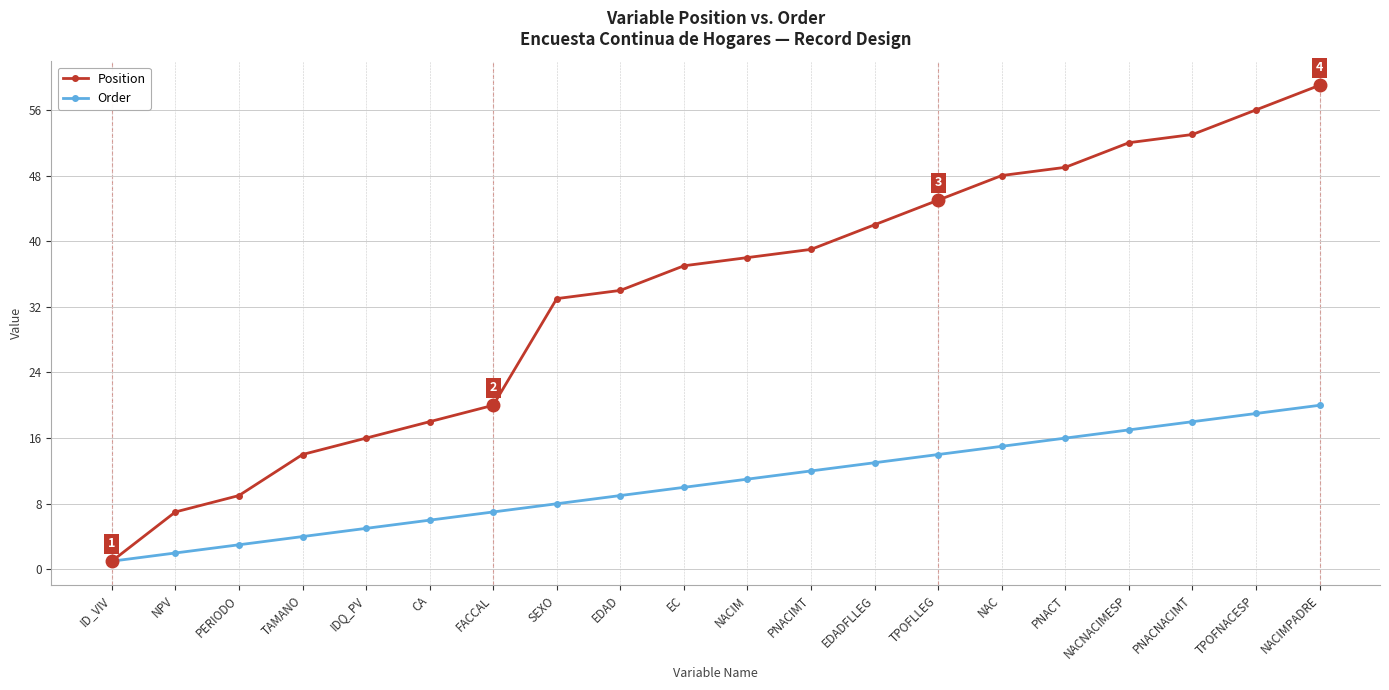

What is the label of the 4th point from the right?

NACNACIMESP